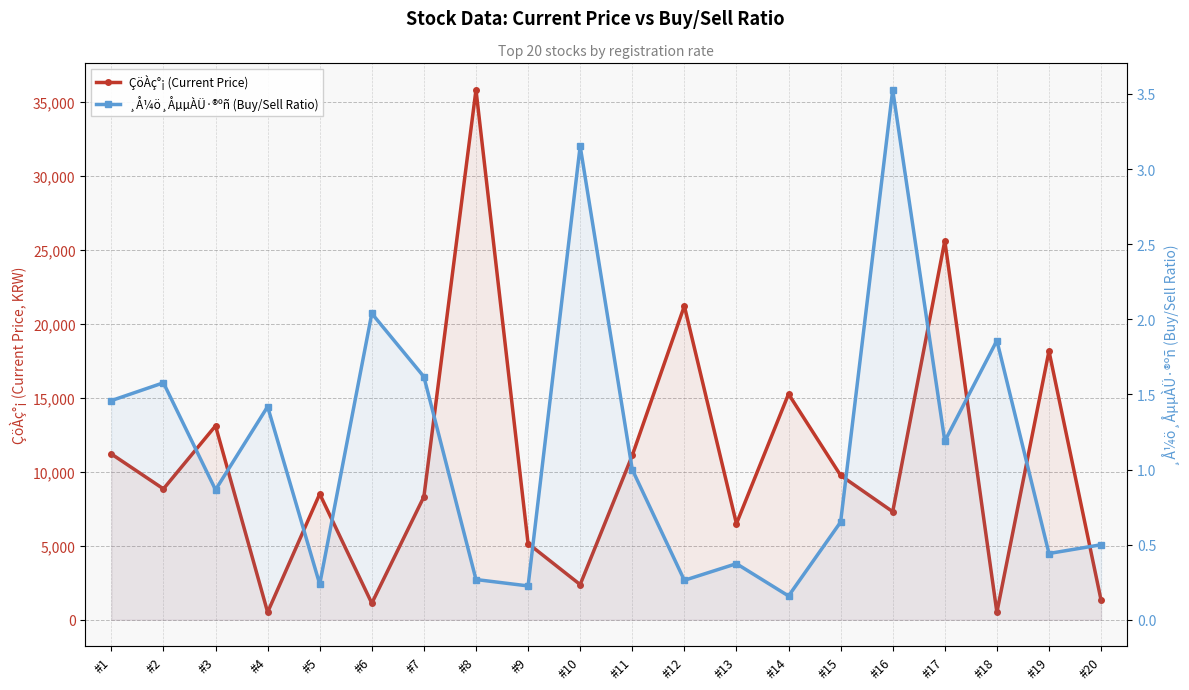

How many lines are shown in the chart?

2